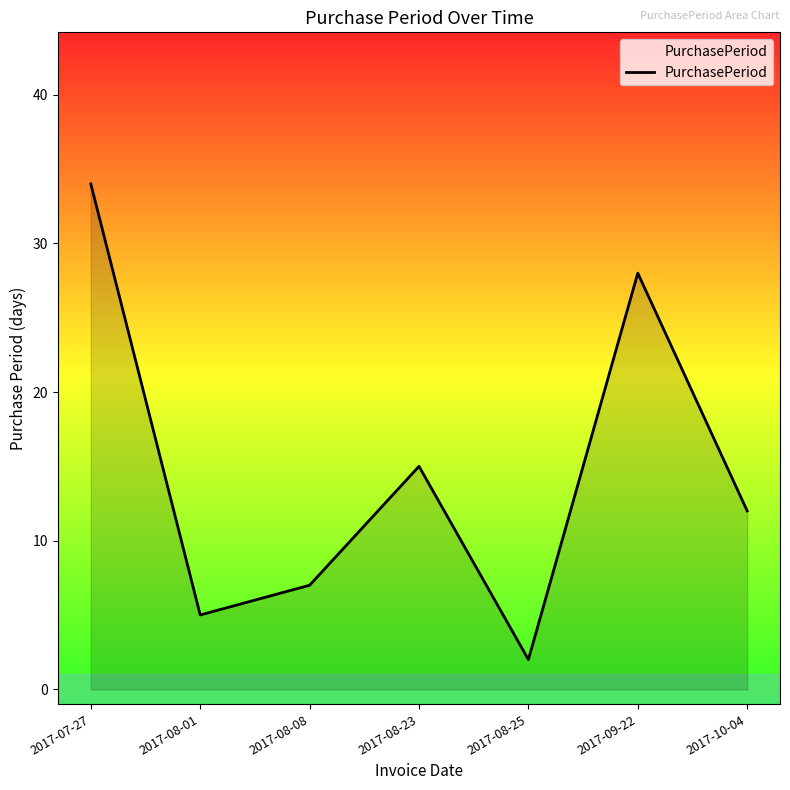

What is the difference between the values at 2017-08-01 and 2017-07-27?

29